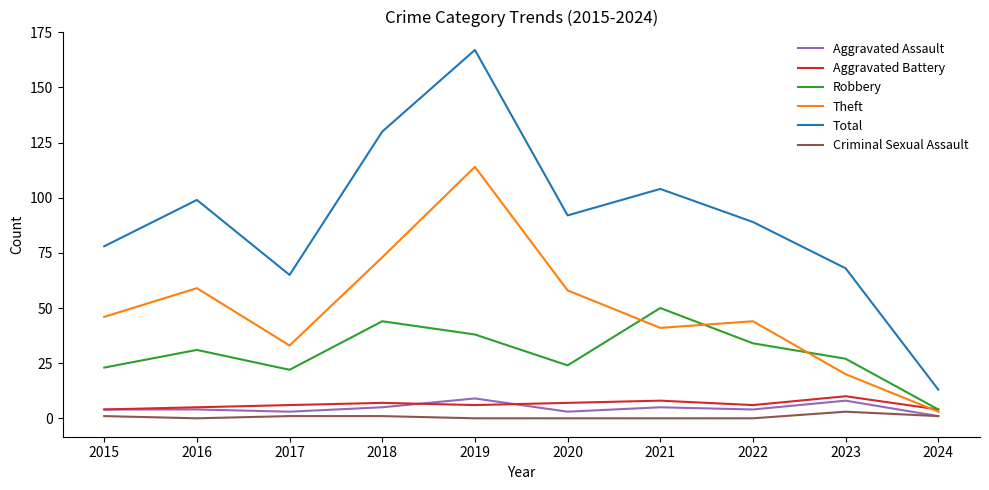

Which category has the lowest value in the Aggravated Assault series?

2024